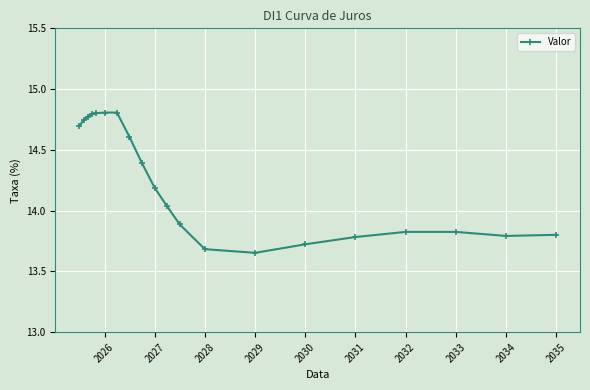

What is the sum of all values?

284.6